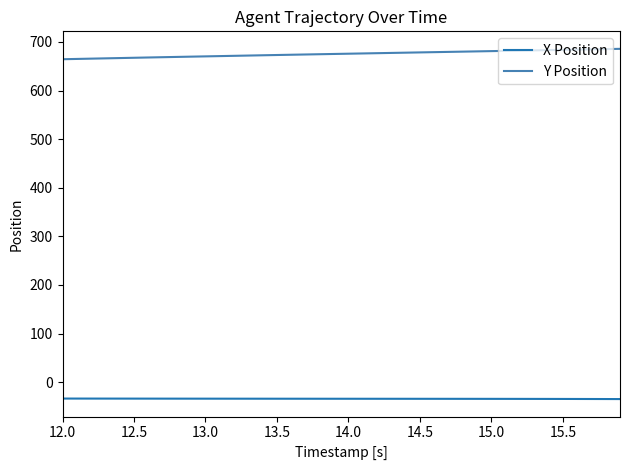

What is the maximum value shown in the chart?

685.8